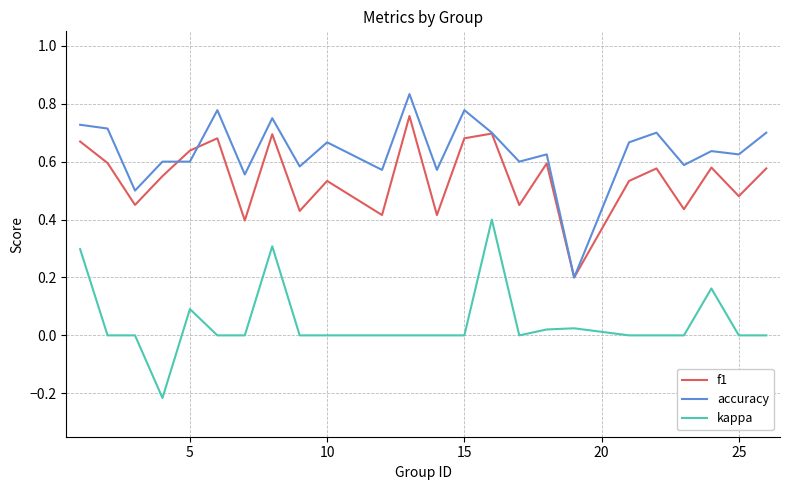

True or false: accuracy and kappa intersect in this chart.

False